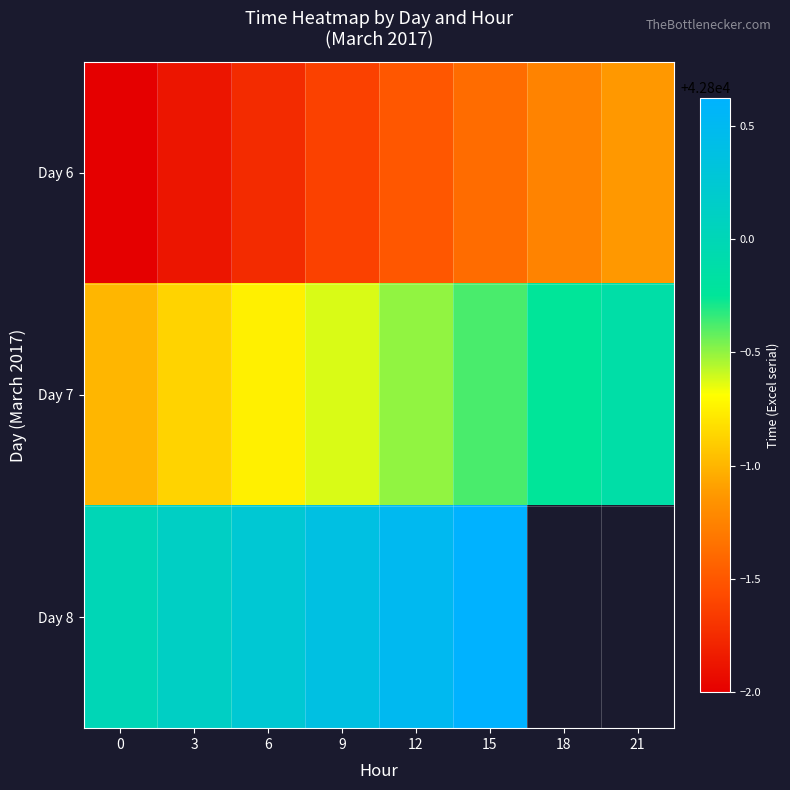

Which has a higher value, 3 or 18?

18